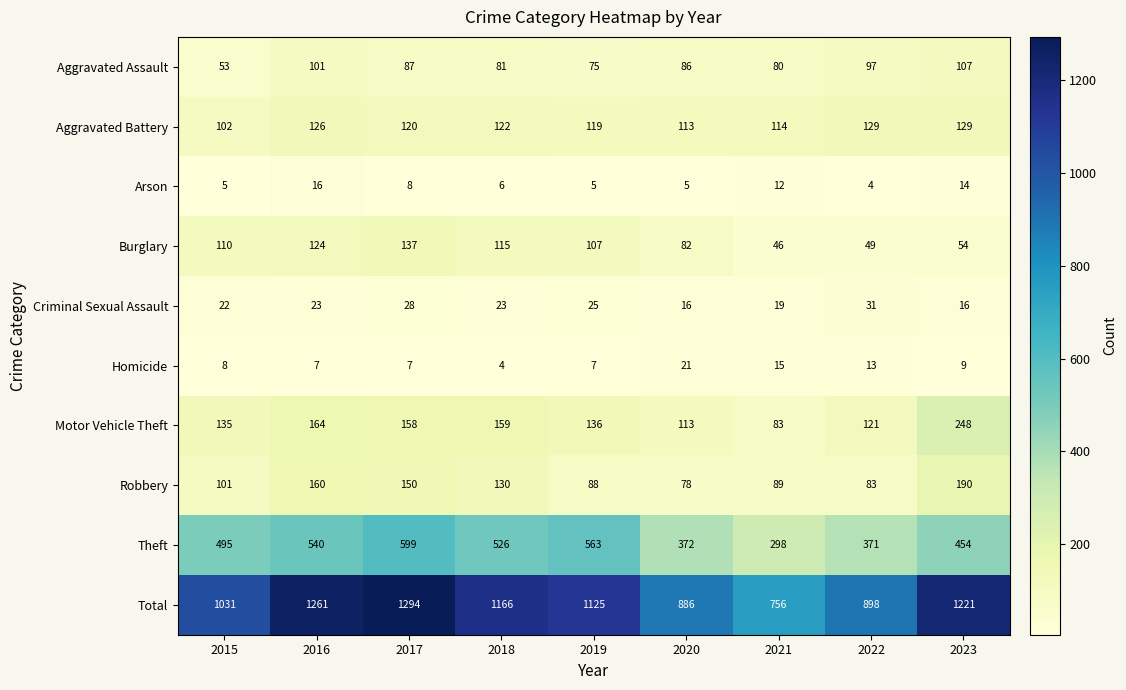

What is the total value across all series at 2022?

1796